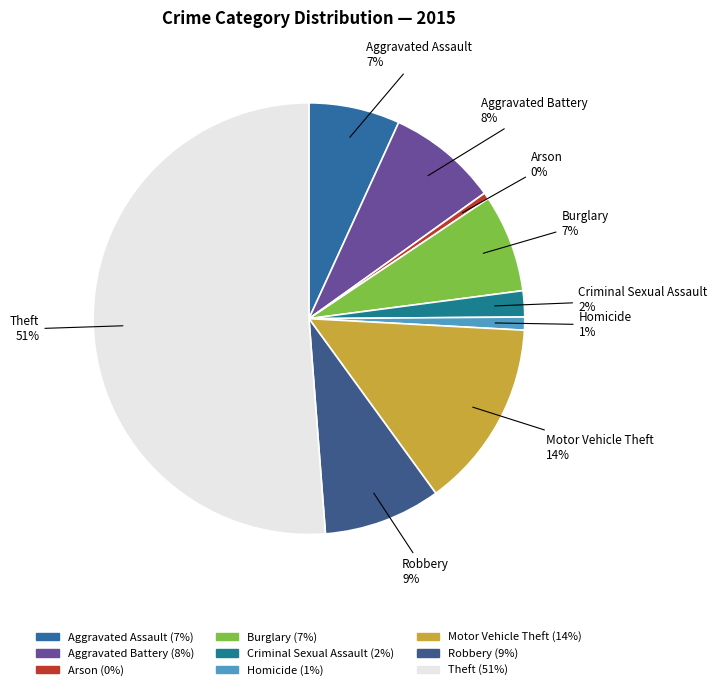

The Burglary slice represents 7% of the pie. True or false?

True